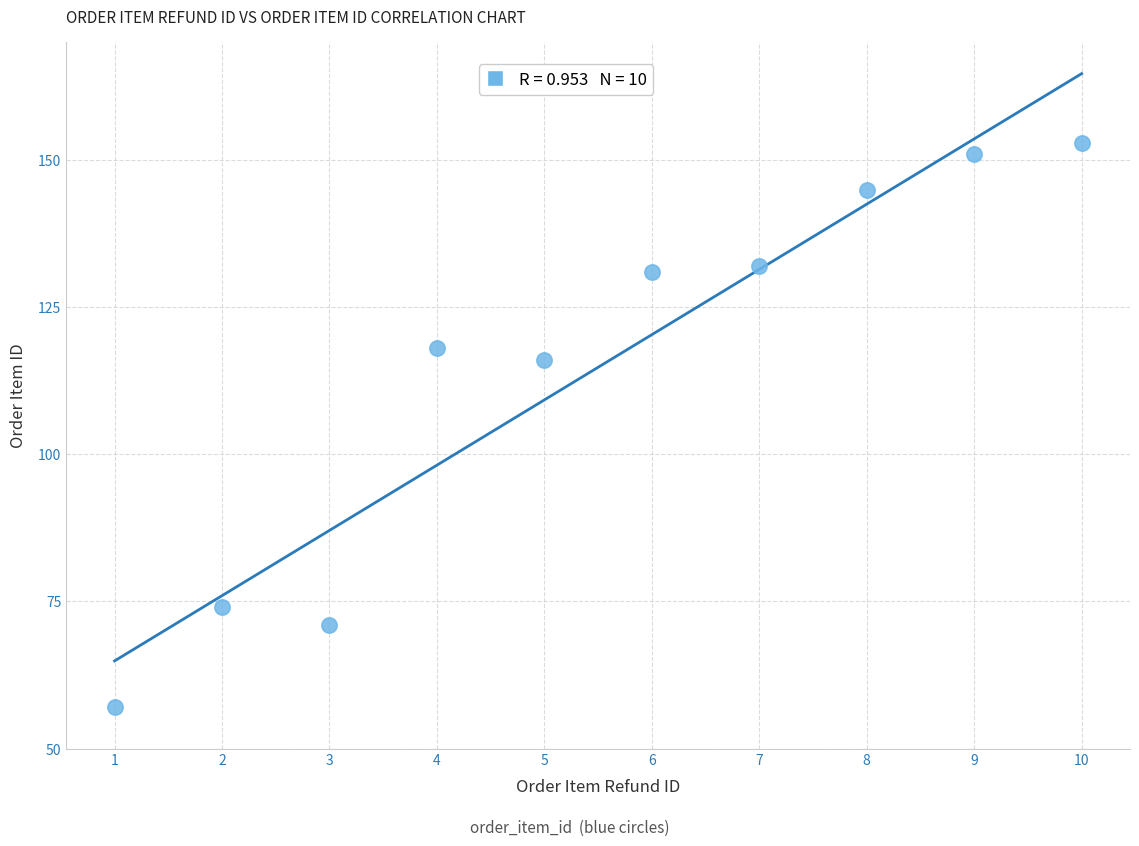

What Y value in the scatter plot is closest to 105?

116